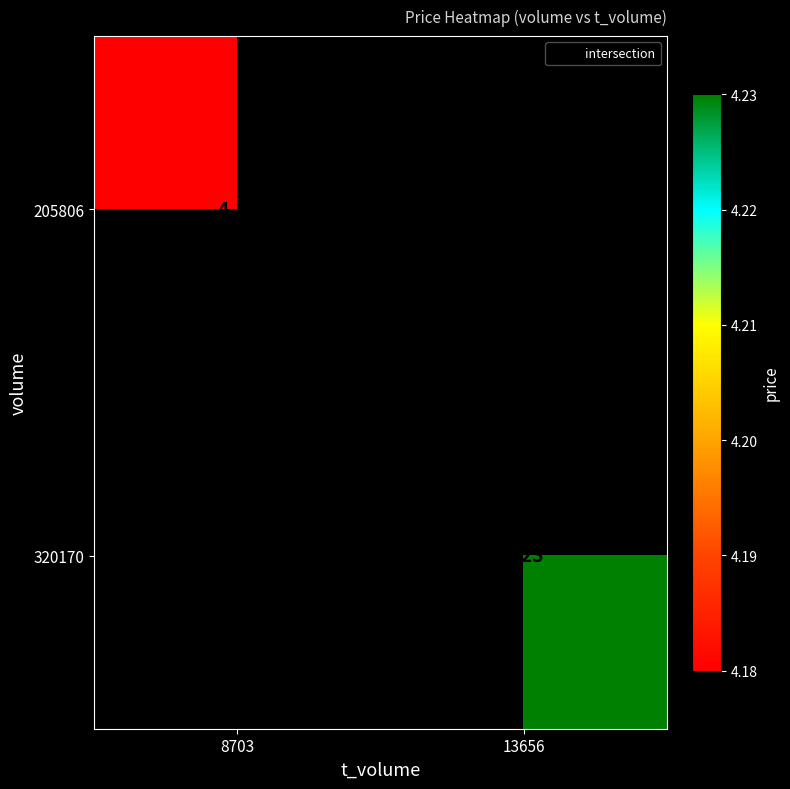

At which category does the chart reach its minimum across all series?

8703